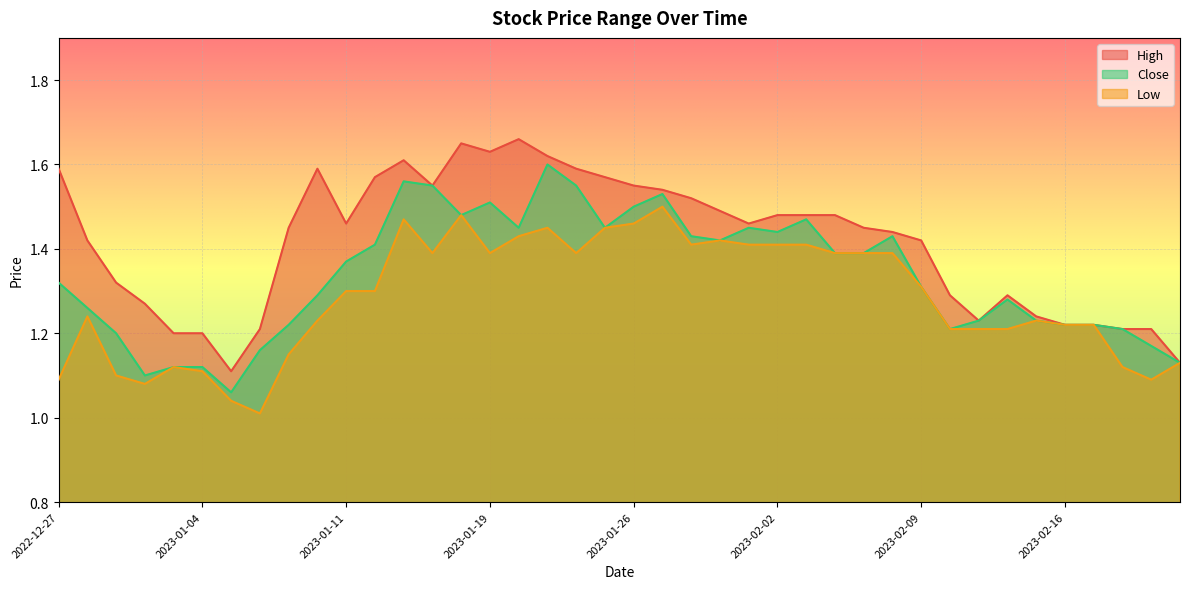

Which series has the widest spread of values?

High